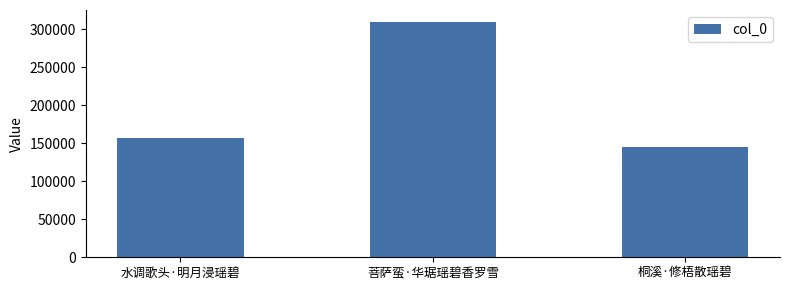

Approximately how many times larger is the value at 水调歌头·明月浸瑶碧 compared to 菩萨蛮·华琚瑶碧香罗雪?

0.5